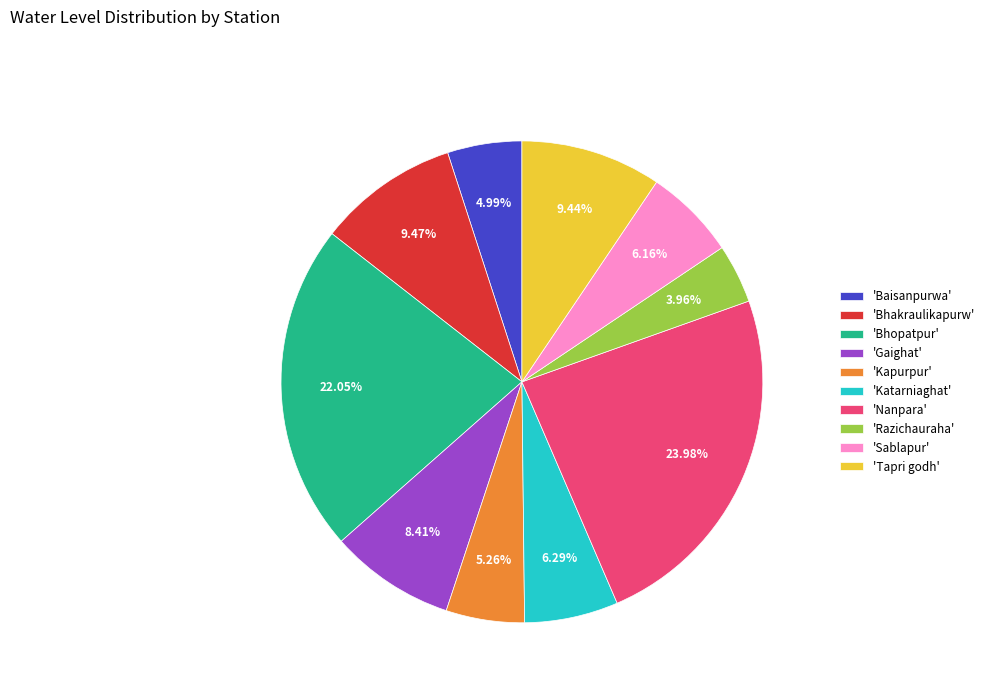

Which slice is the smallest?

'Razichauraha'